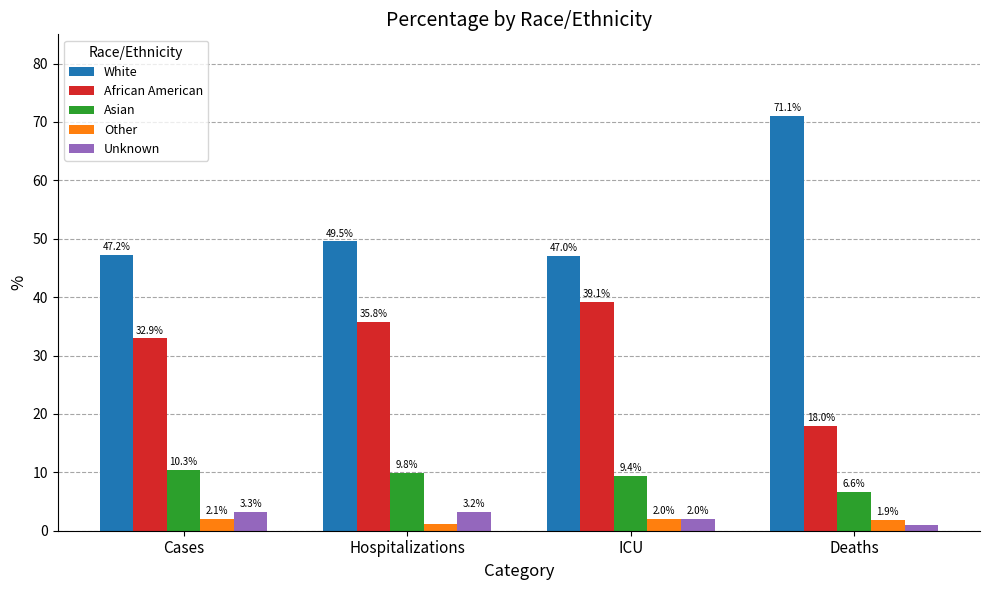

Which series has the widest spread of values?

White